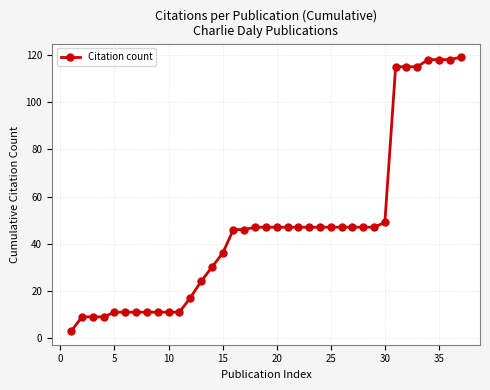

Count the number of categories in the chart.

37